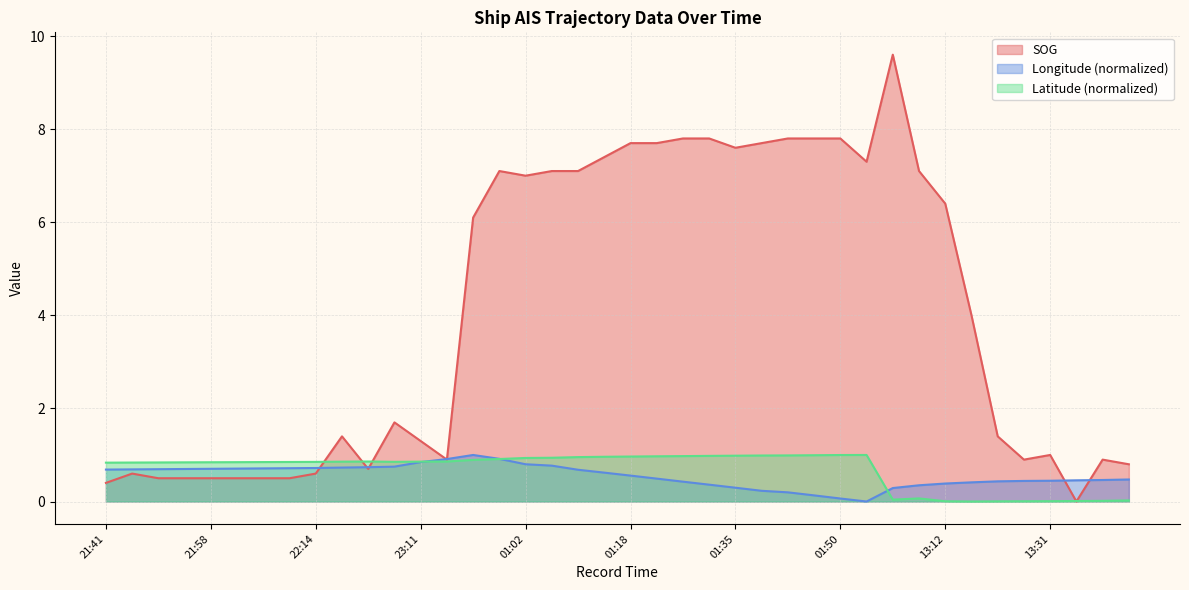

What is the difference between the highest and lowest values at 22:06?

0.3